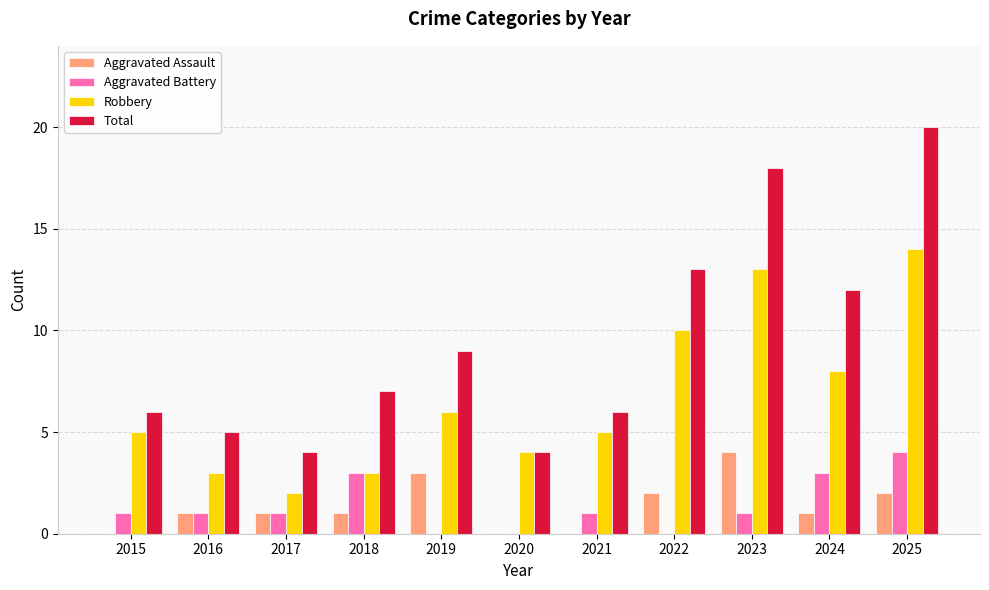

What is the average value of the Total series?

9